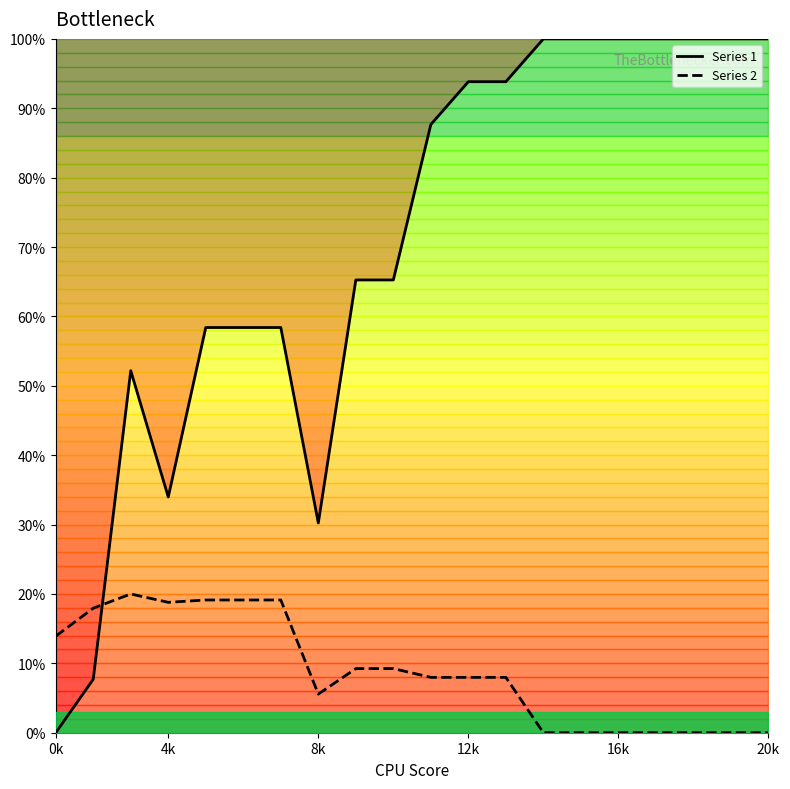

How many times do Series 1 and Series 2 cross each other?

1